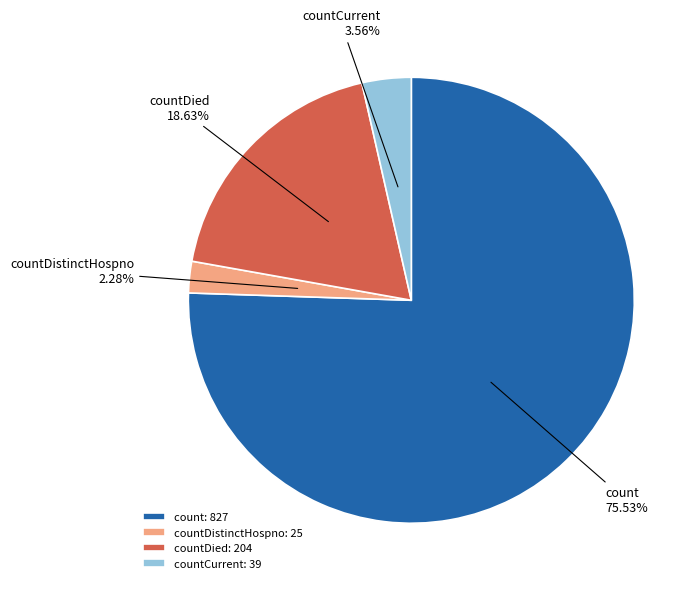

Which slice is the largest?

count